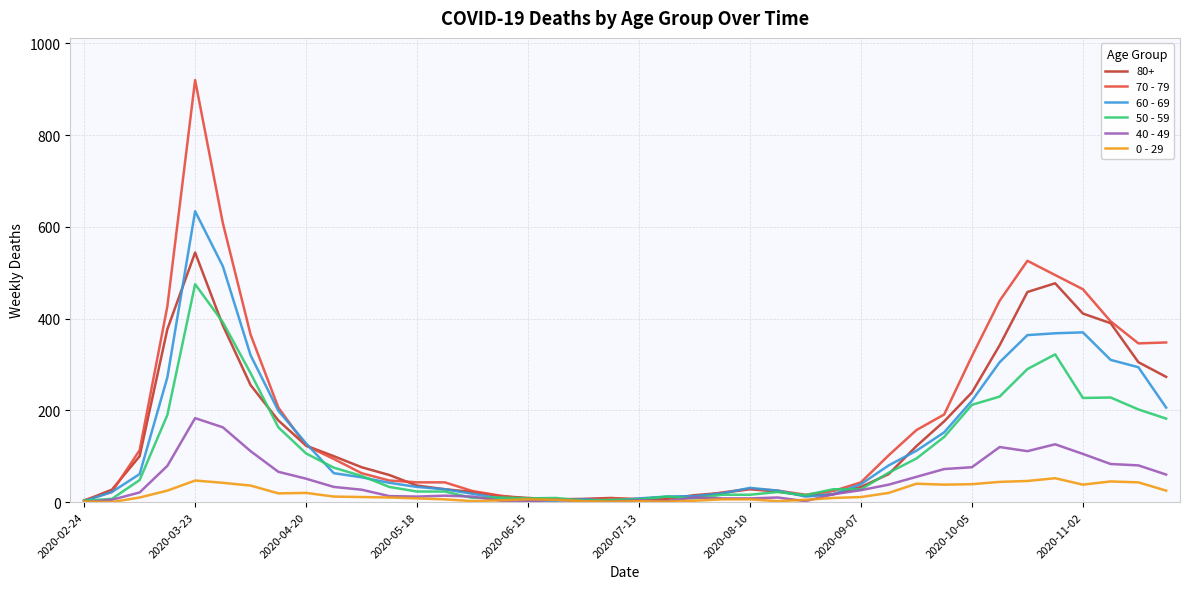

Which series has the widest spread of values?

70 - 79